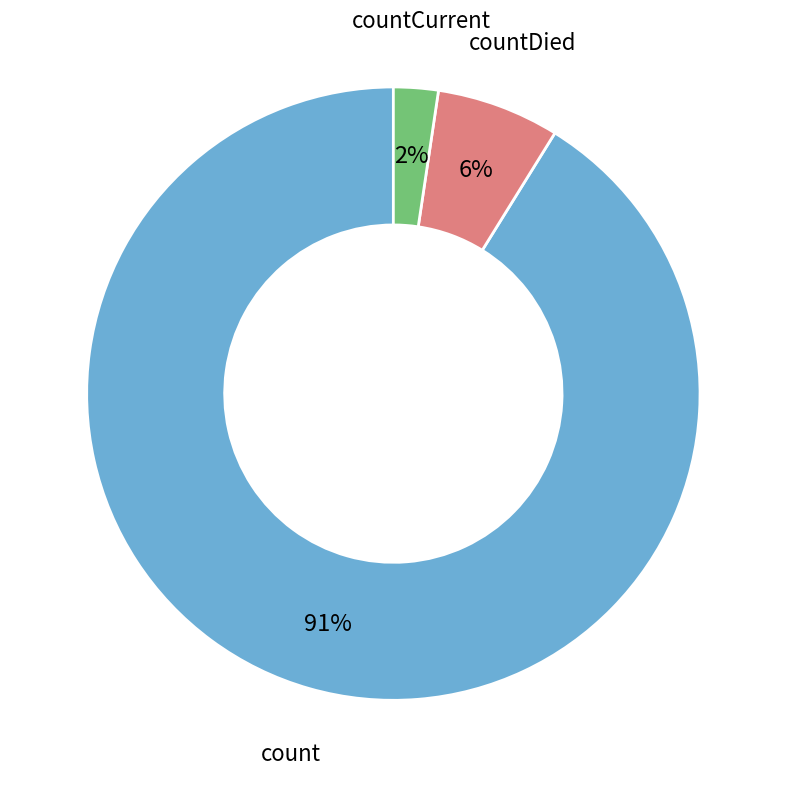

What is the majority slice?

count